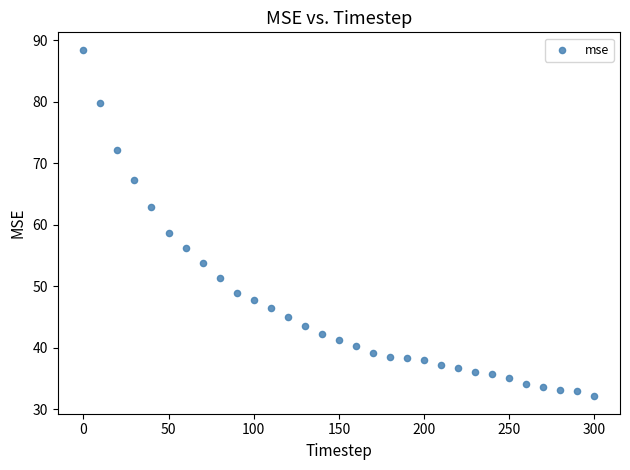

What Y value in the scatter plot is closest to 60?

58.6